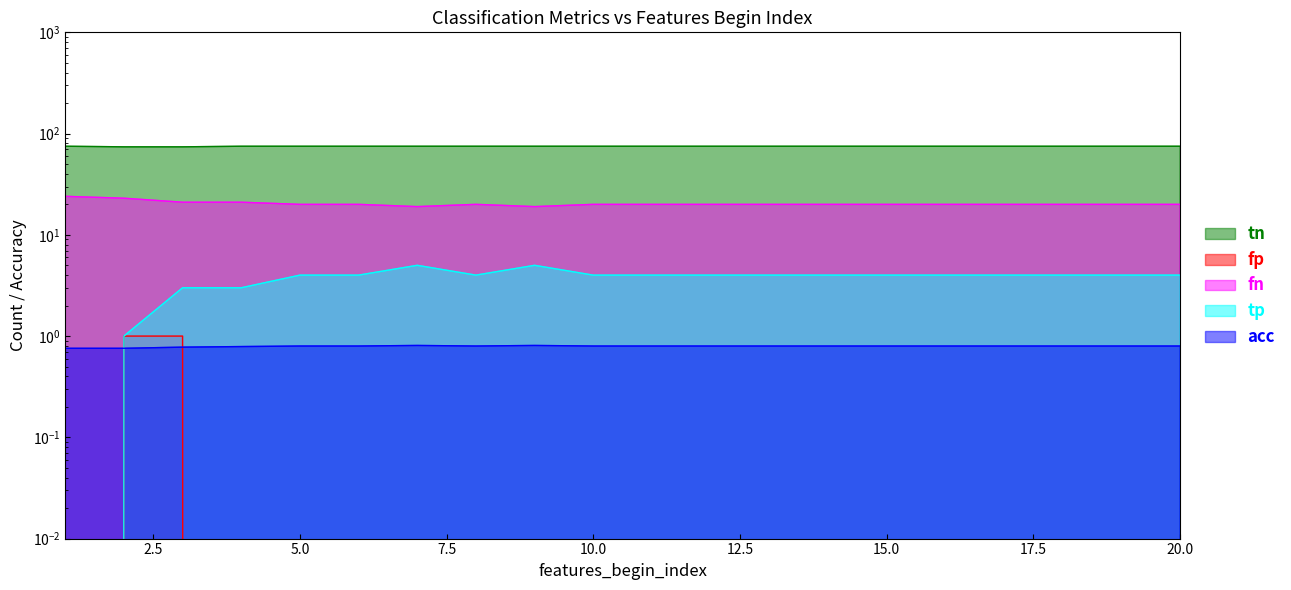

Between 7 and 12, which is larger?

7